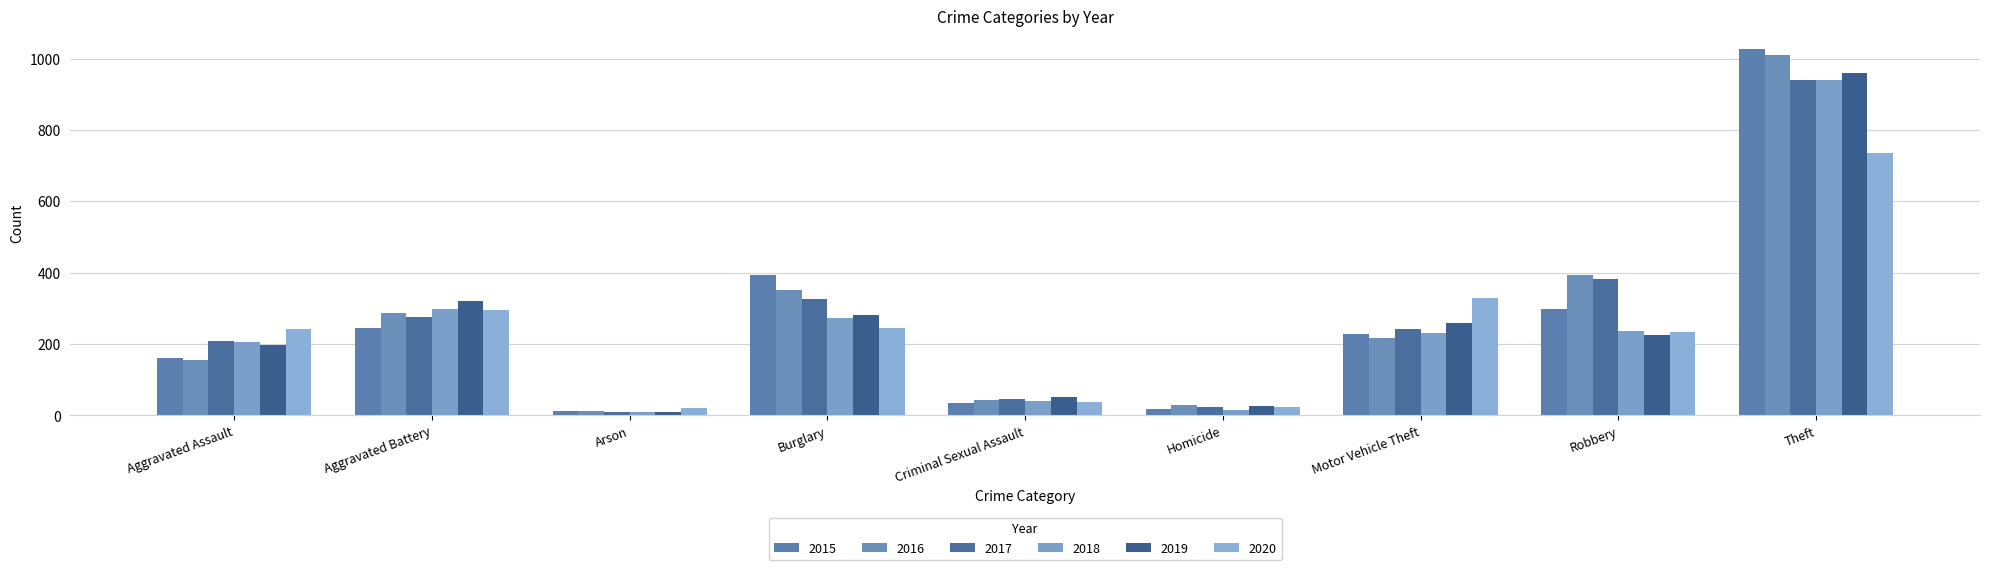

Are the bars grouped side by side (vs. stacked)?

Yes